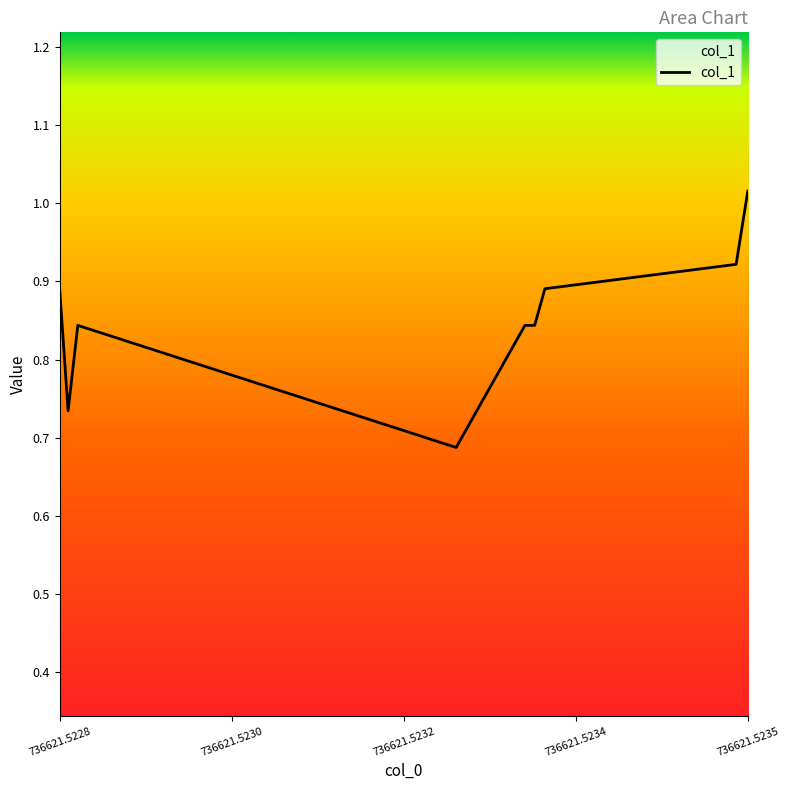

What is the difference between the maximum and minimum values?

0.3